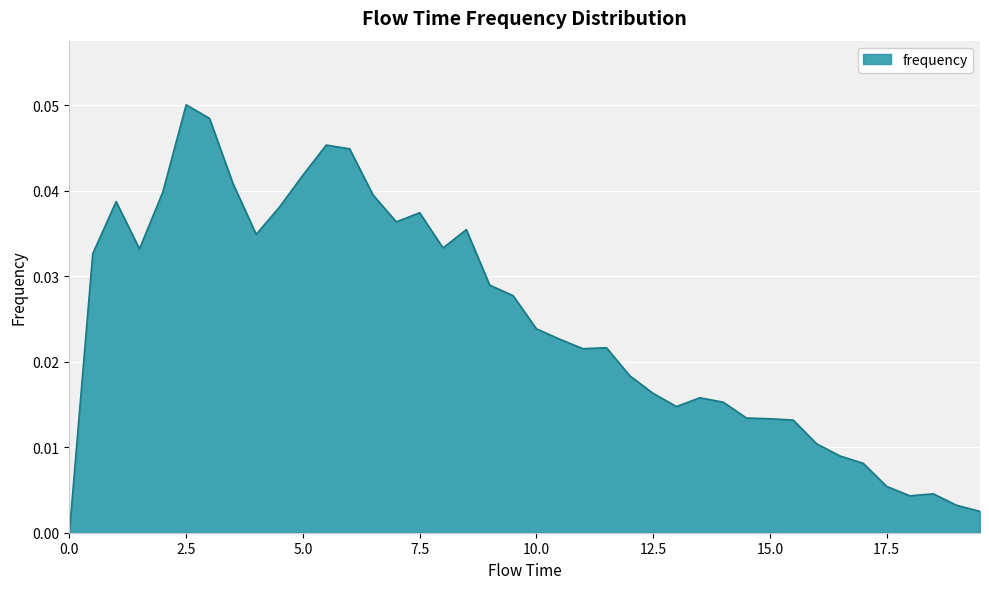

Reading left to right, what are all the values shown in this chart?

0.0	0.0	0.0	0.0	0.0	0.1	0.0	0.0	0.0	0.0	0.0	0.0	0.0	0.0	0.0	0.0	0.0	0.0	0.0	0.0	0.0	0.0	0.0	0.0	0.0	0.0	0.0	0.0	0.0	0.0	0.0	0.0	0.0	0.0	0.0	0.0	0.0	0.0	0.0	0.0